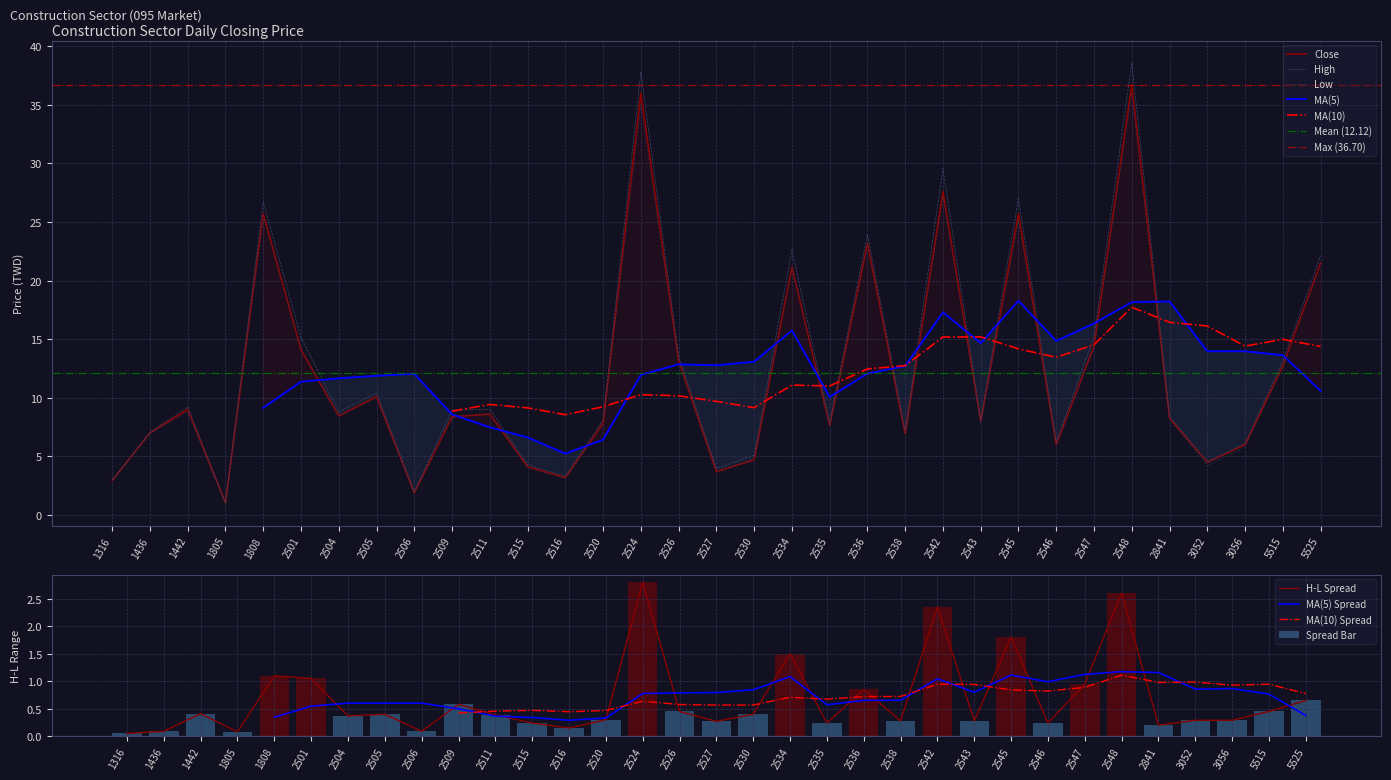

Which category has the lowest value in the Low series?

1805